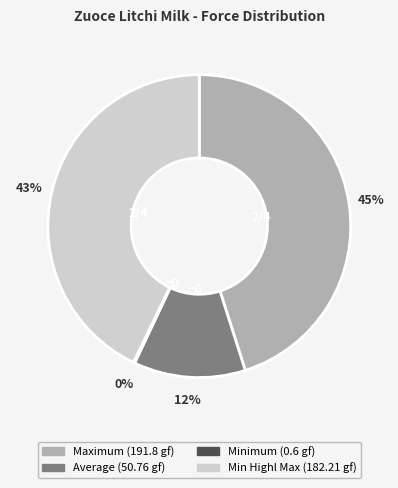

Is it true that Maximum is 45% of the pie?

True